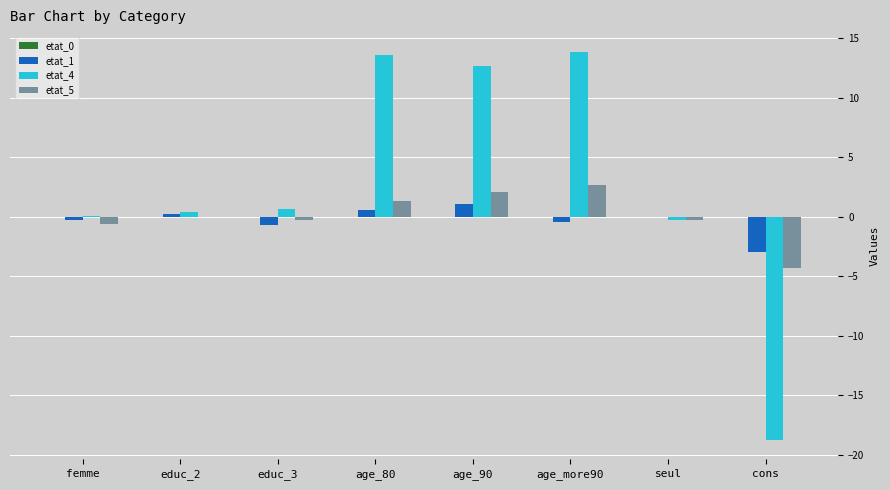

Is the value of etat_1 at educ_2 greater than the value of etat_4 at cons?

Yes